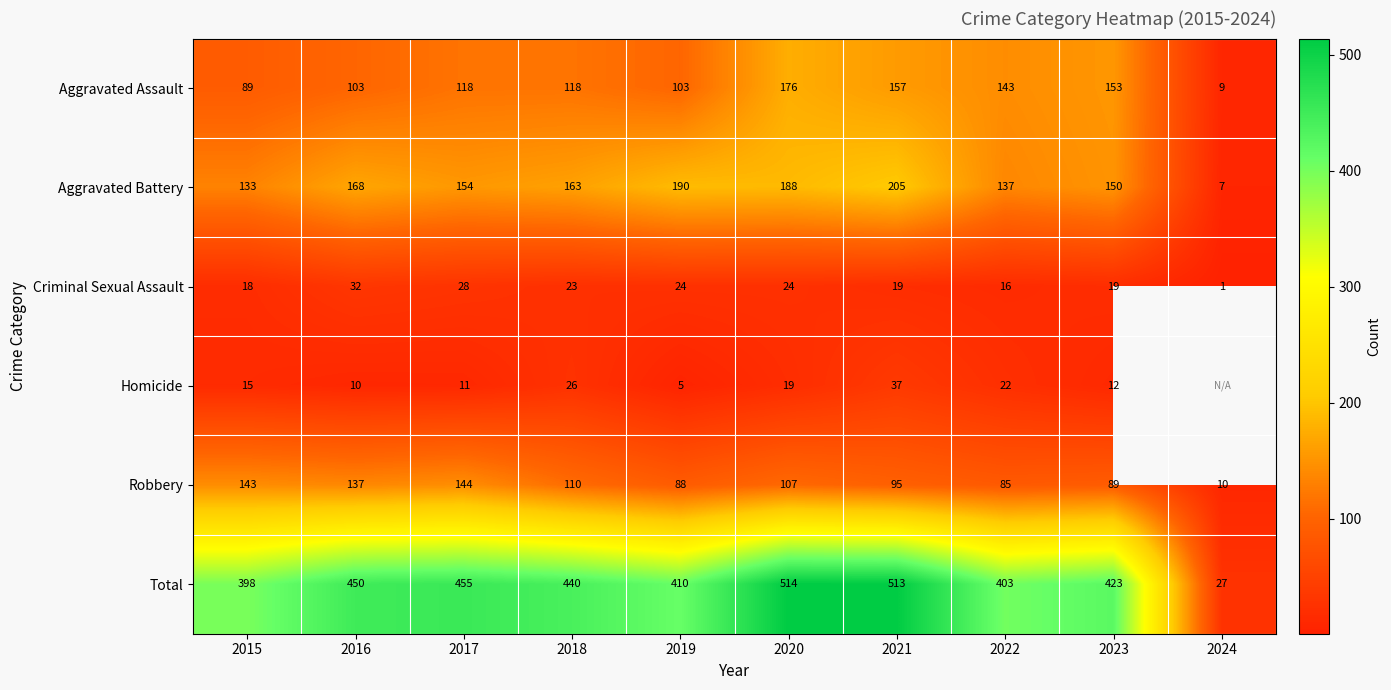

How many series are shown in this chart?

6